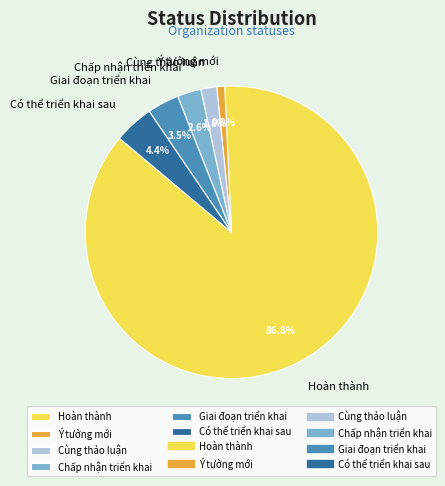

To the nearest percent, what percentage of the pie is Ý tưởng mới?

1%